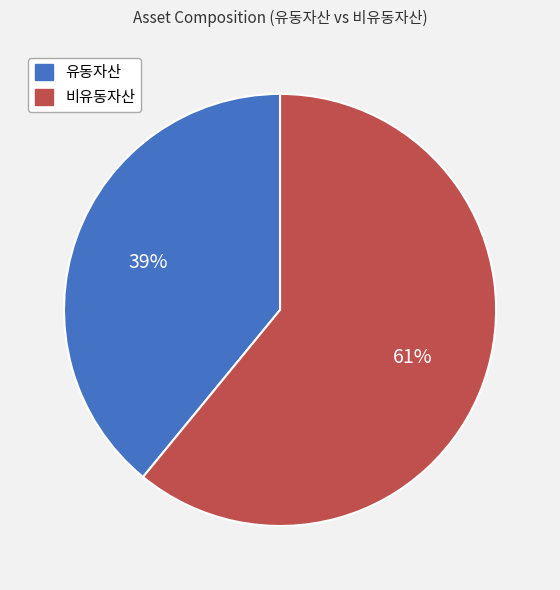

Do 유동자산 and 비유동자산 together represent more than half of the pie?

Yes